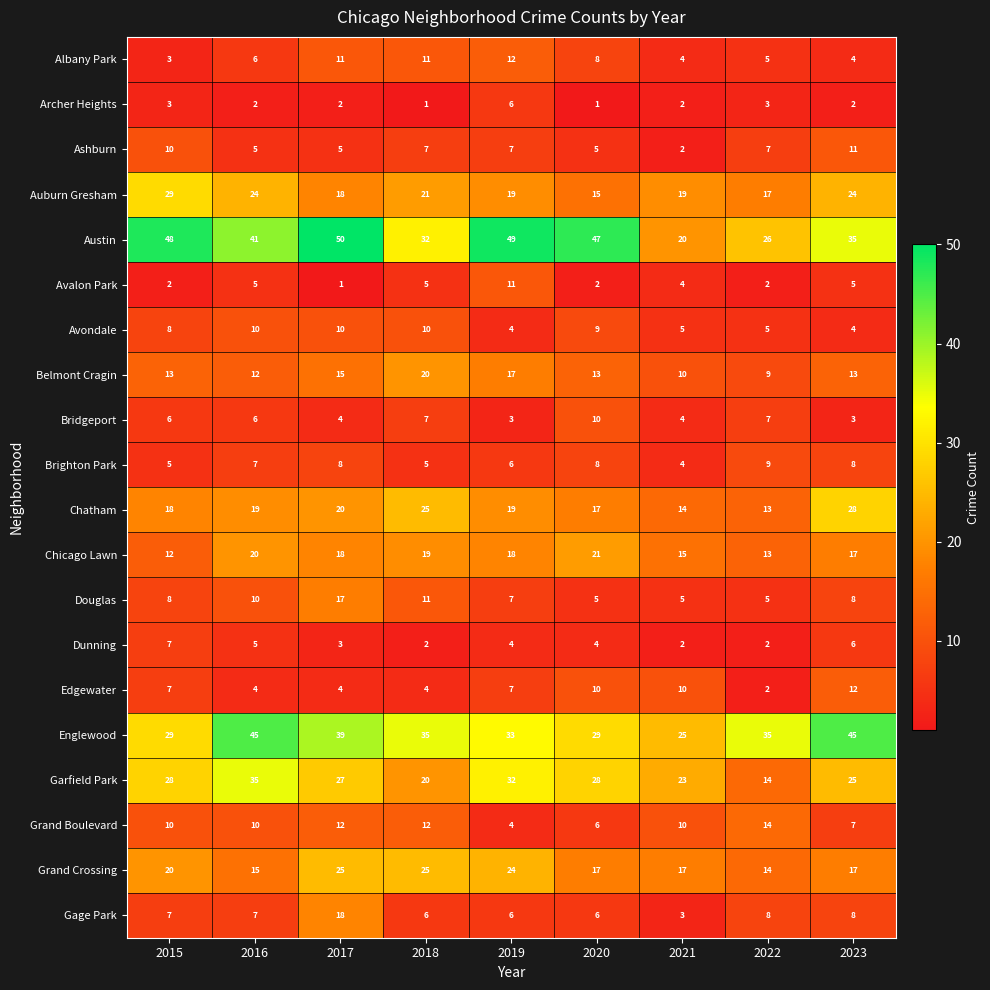

Where is Austin nearest to the value 35?

2023